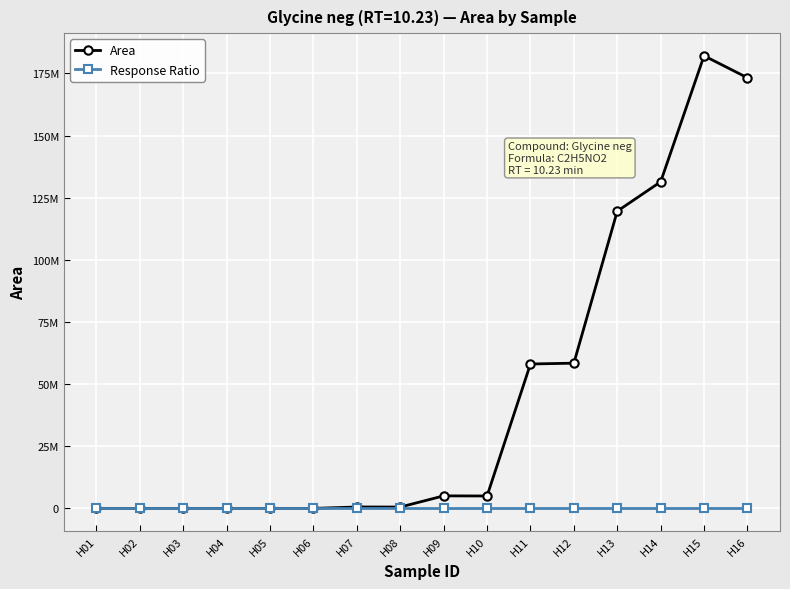

Reading right to left, what are all the values shown in this chart?

Area: 173221602	182059720	131372107	119554804	58415312	58086146	4989209	5038139	539930	564656	0	0	0	0	0	0
Response Ratio: 0	0	0	0	0	0	0	0	0	0	0	0	0	0	0	0